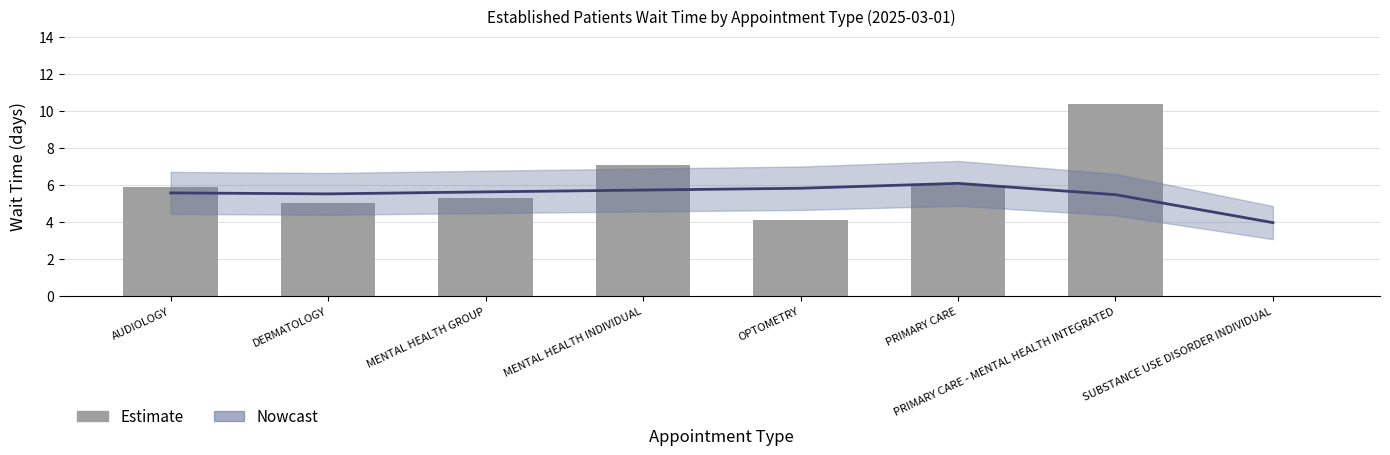

What is the sum of all values?

43.8